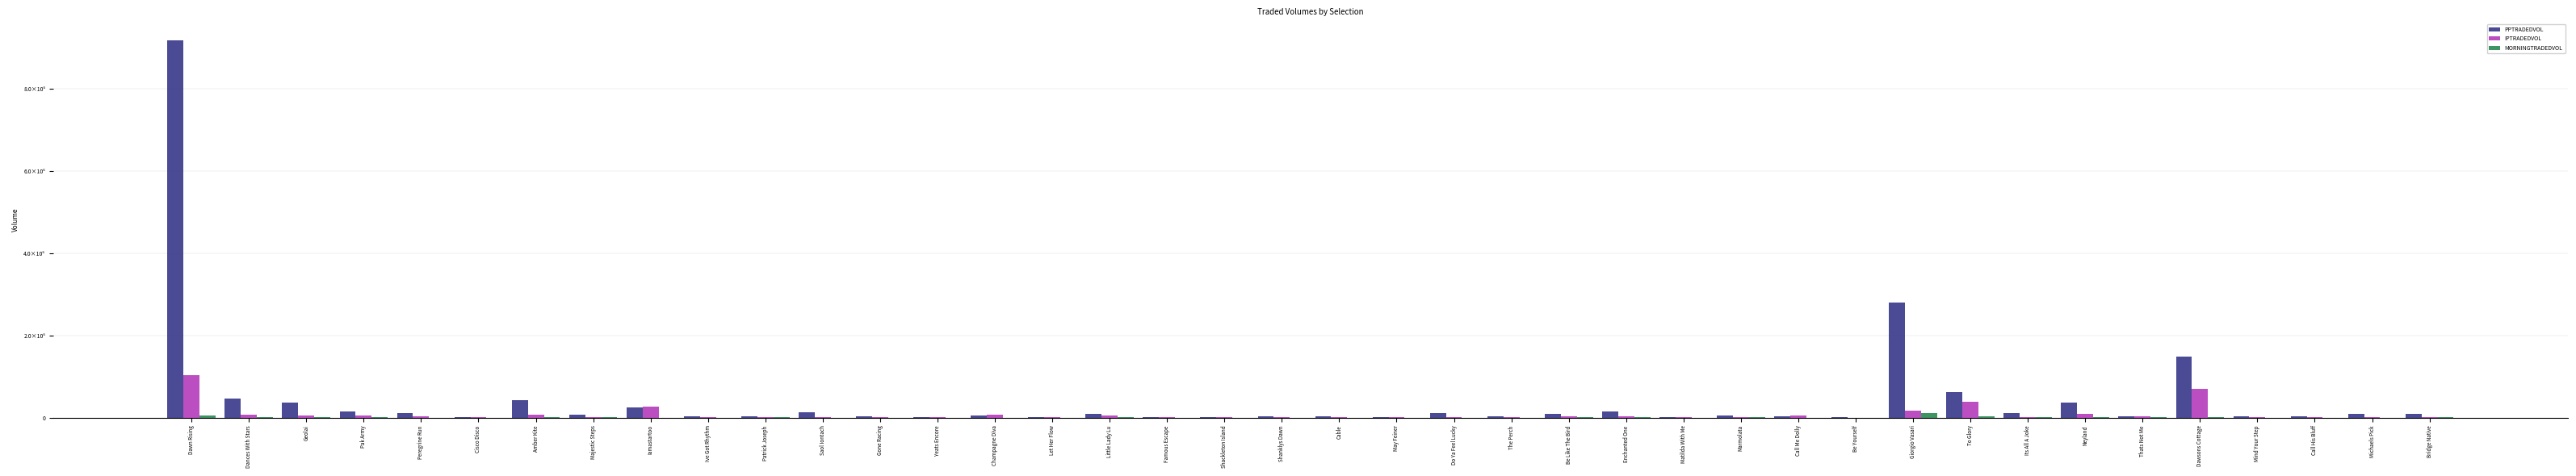

Reading left to right, list all the values displayed in this chart.

PPTRADEDVOL: Dawn Rising=919267.7	Dances With Stars=45837.2	Geolai=35919.8	Pak Army=15376.2	Peregrine Run=10408.1	Cisco Disco=658.4	Amber Kite=42524.4	Majestic Steps=7399.6	Iamastartoo=24820.1	Ive Got Rhythm=2260.9	Patrick Joseph=3975.1	Saol Iontach=12416.7	Gone Racing=2021.7	Yeats Encore=301.5	Champagne Diva=4368.9	Let Her Flow=979.6	Little Lady Lu=8218.6	Famous Escape=672.0	Shackleton Island=745.7	Shanklys Dawn=2656.6	Cable=2902.7	May Feiner=1004.7	Do Ya Feel Lucky=10602.1	The Perch=2688.8	Be Like The Bird=9342.9	Enchanted One=14883.3	Matilda With Me=1331.5	Marmolata=5327.6	Call Me Dolly=3652.3	Be Yourself=784.0	Giorgio Vasari=279882.2	To Glory=61268.2	Its All A Joke=10871.0	Neyland=35508.1	Thats Not Me=3557.8	Dawsons Cottage=147775.6	Mind Your Step=2114.6	Call His Bluff=3663.6	Michaels Pick=8709.7	Bridge Native=9620.6
IPTRADEDVOL: Dawn Rising=103597.8	Dances With Stars=6779.4	Geolai=5890.5	Pak Army=4242.5	Peregrine Run=3015.5	Cisco Disco=60.0	Amber Kite=7698.5	Majestic Steps=644.1	Iamastartoo=26319.2	Ive Got Rhythm=839.3	Patrick Joseph=435.4	Saol Iontach=1391.8	Gone Racing=886.3	Yeats Encore=622.1	Champagne Diva=6109.5	Let Her Flow=570.5	Little Lady Lu=5329.5	Famous Escape=96.6	Shackleton Island=1157.8	Shanklys Dawn=1672.3	Cable=1104.2	May Feiner=517.4	Do Ya Feel Lucky=1385.3	The Perch=143.4	Be Like The Bird=2246.0	Enchanted One=2035.9	Matilda With Me=86.1	Marmolata=1285.6	Call Me Dolly=4406.1	Be Yourself=44.0	Giorgio Vasari=16197.5	To Glory=38994.5	Its All A Joke=1360.7	Neyland=9534.0	Thats Not Me=2395.2	Dawsons Cottage=70766.2	Mind Your Step=382.1	Call His Bluff=630.9	Michaels Pick=443.7	Bridge Native=782.3
MORNINGTRADEDVOL: Dawn Rising=5315.9	Dances With Stars=413.0	Geolai=178.6	Pak Army=539.4	Peregrine Run=30.3	Cisco Disco=18.7	Amber Kite=1583.4	Majestic Steps=639.1	Iamastartoo=28.0	Ive Got Rhythm=0.0	Patrick Joseph=54.9	Saol Iontach=20.1	Gone Racing=0.0	Yeats Encore=0.0	Champagne Diva=31.8	Let Her Flow=18.0	Little Lady Lu=412.5	Famous Escape=16.4	Shackleton Island=4.0	Shanklys Dawn=3.2	Cable=0.0	May Feiner=0.1	Do Ya Feel Lucky=0.0	The Perch=0.0	Be Like The Bird=150.0	Enchanted One=284.2	Matilda With Me=9.0	Marmolata=124.3	Call Me Dolly=13.1	Be Yourself=12.3	Giorgio Vasari=11677.4	To Glory=3920.8	Its All A Joke=81.3	Neyland=122.7	Thats Not Me=244.0	Dawsons Cottage=256.1	Mind Your Step=0.0	Call His Bluff=14.6	Michaels Pick=0.0	Bridge Native=211.4